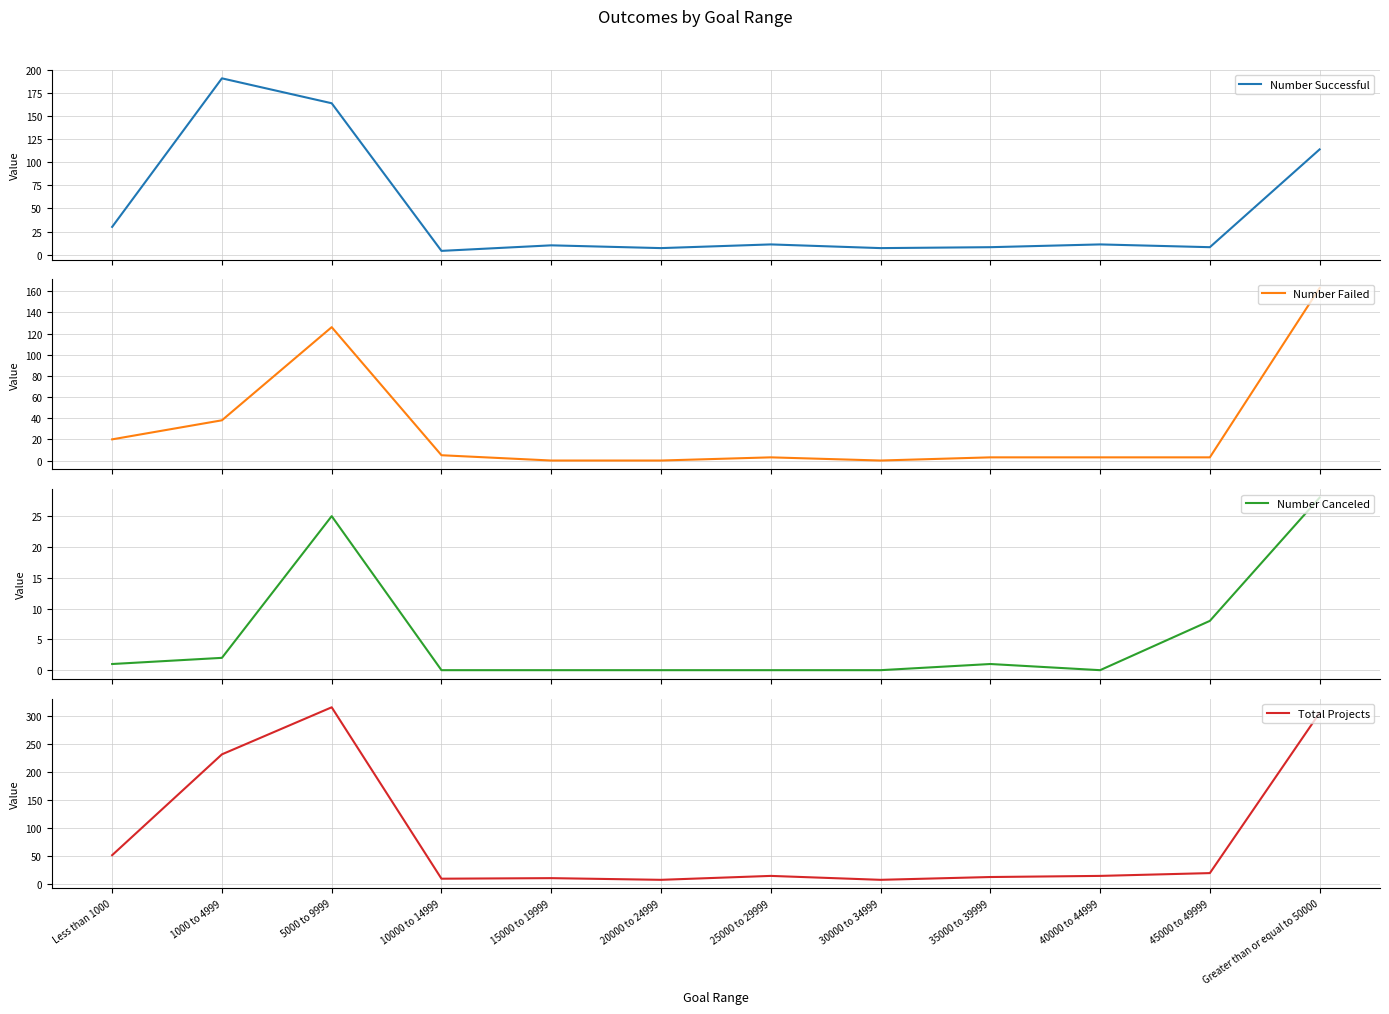

True or false: Total Projects and Number Successful intersect in this chart.

False